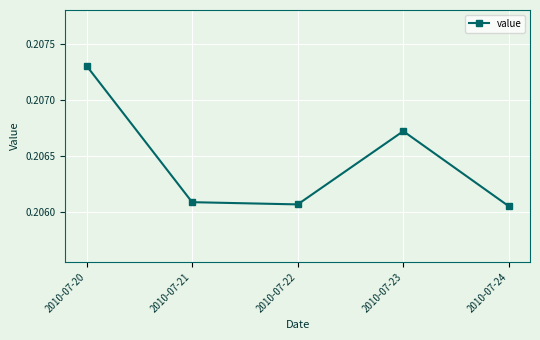

Which category has the highest value across all series?

2010-07-20